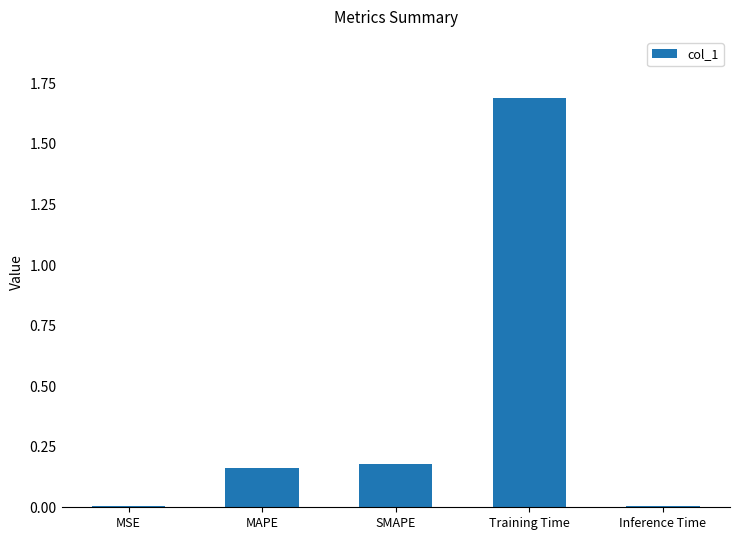

What is the difference between the maximum and minimum values?

1.7